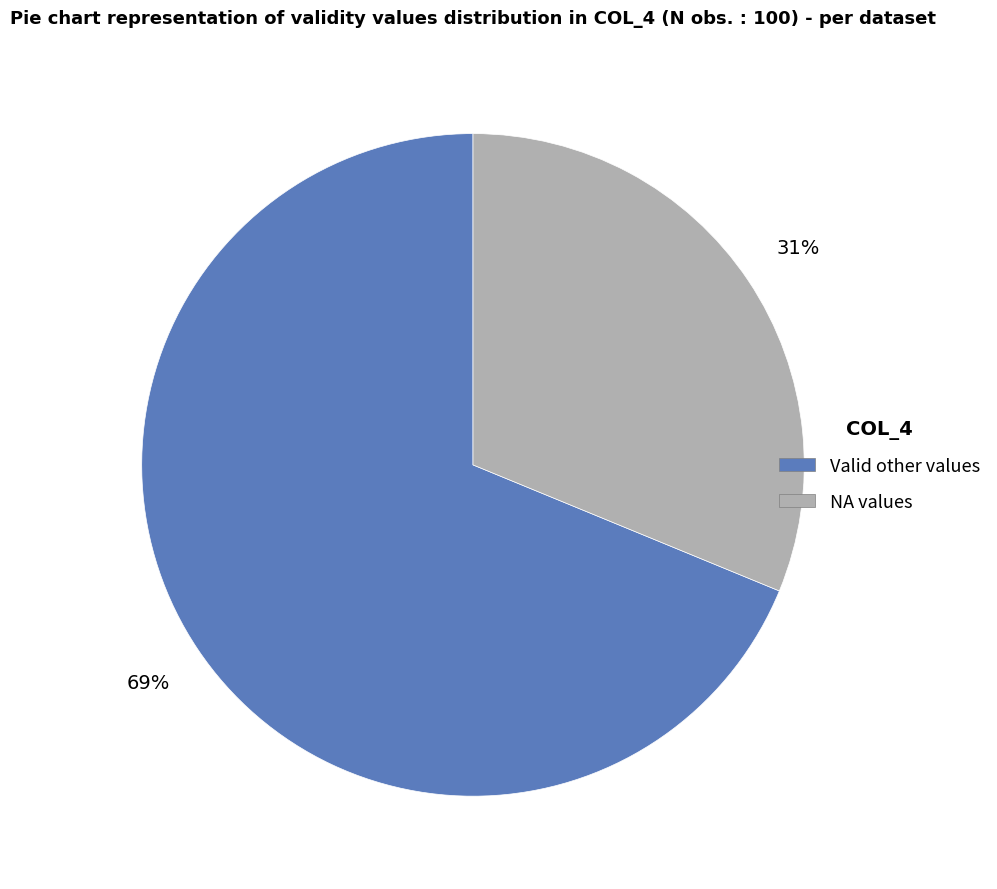

Is there a majority slice in this chart?

Yes